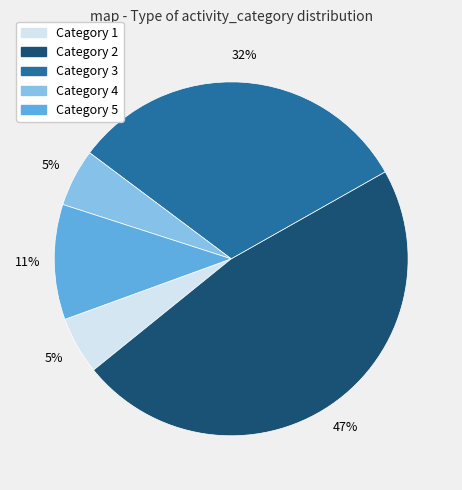

To the nearest percent, what is the average slice percentage?

20%